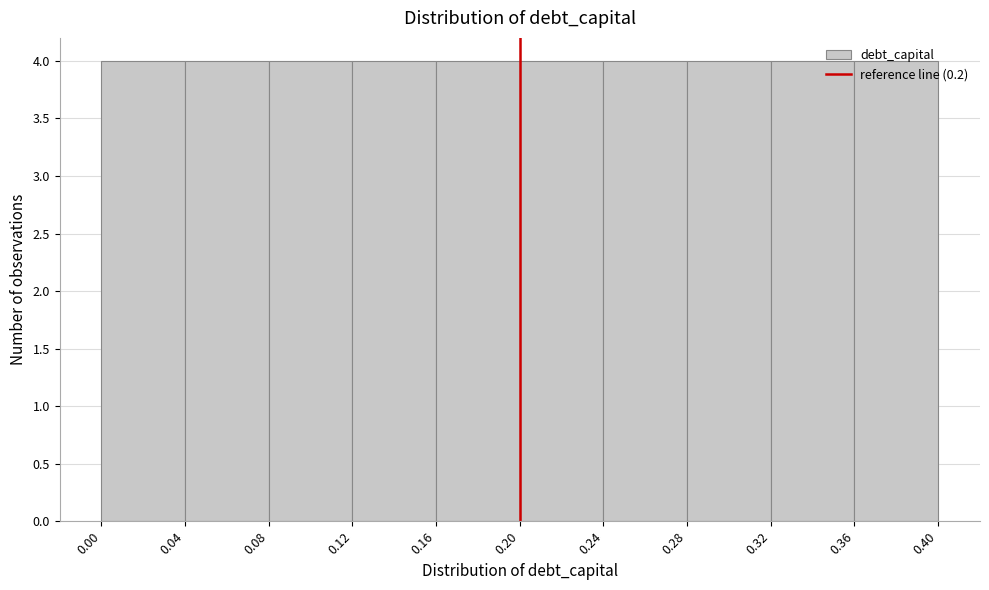

What is the height of the bar covering 0.16 to 0.20 on the x-axis? The values are not printed on the chart, so give them approximately, as read against the axis.

4